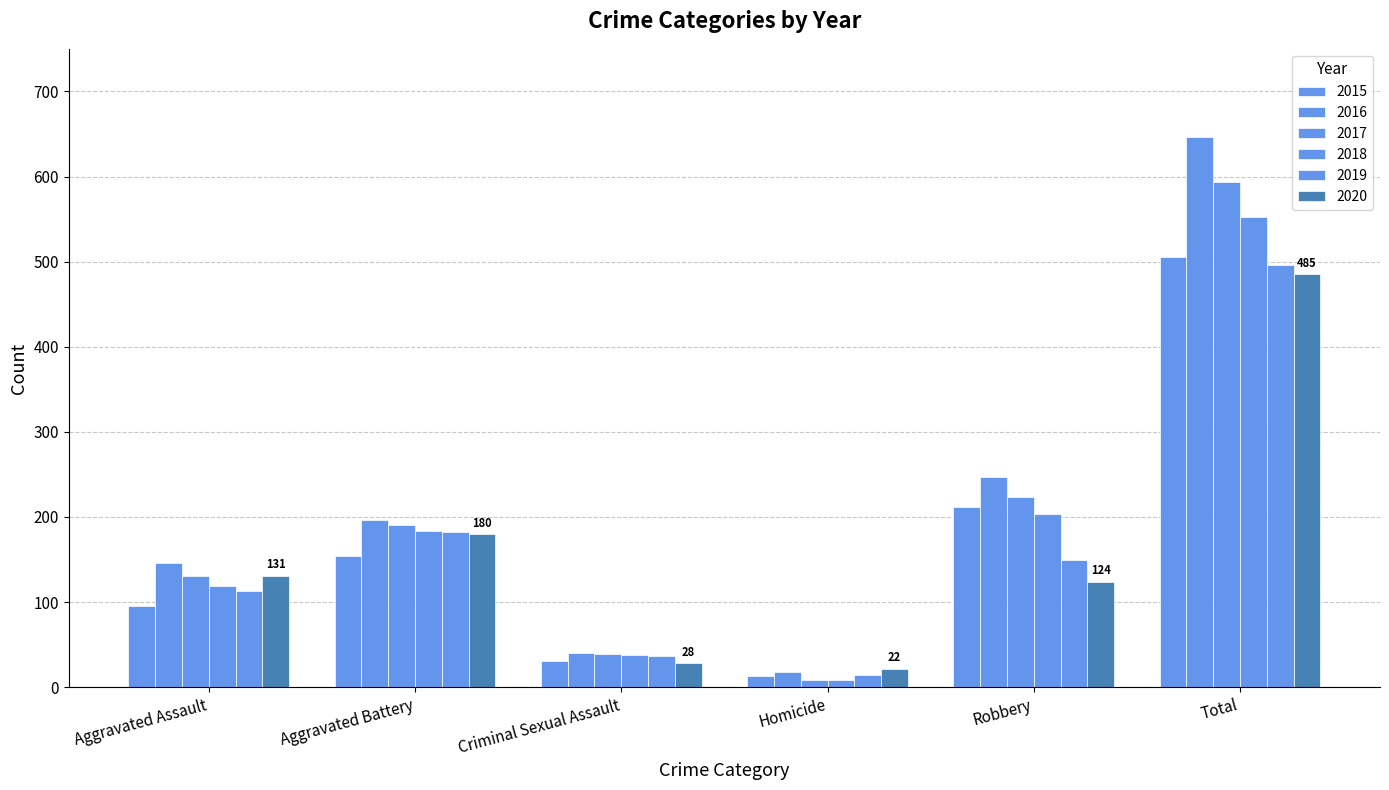

Does the chart contain stacked bars?

No